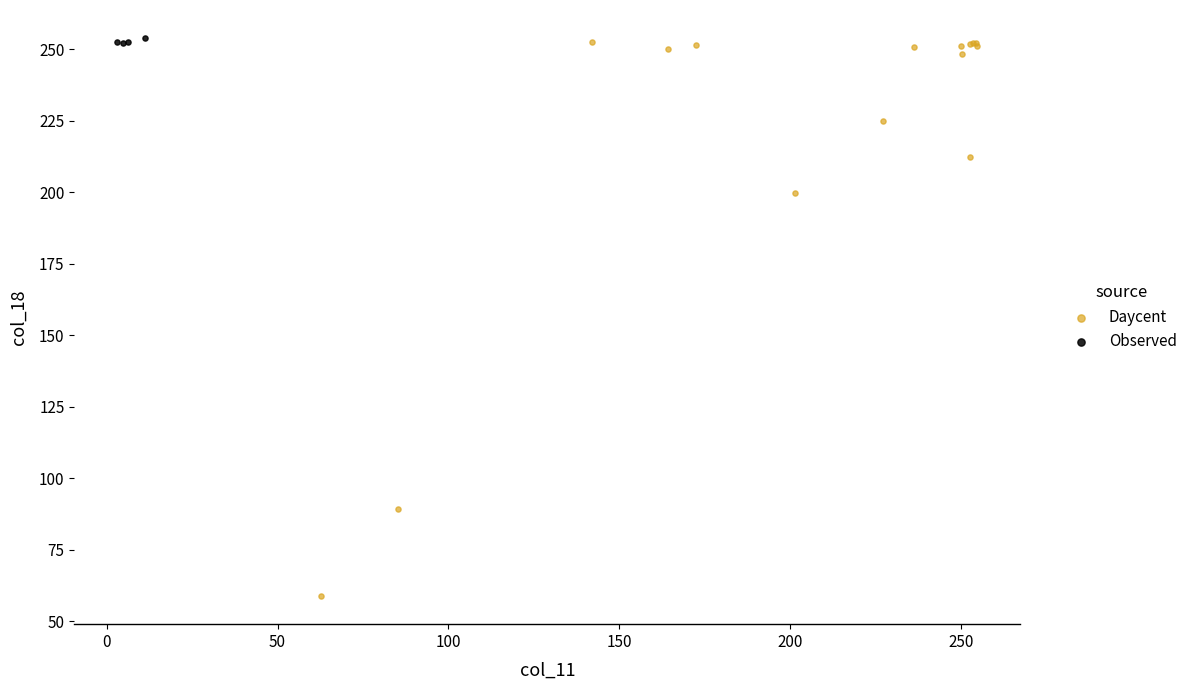

Which series has the largest Y range (max minus min)?

Daycent